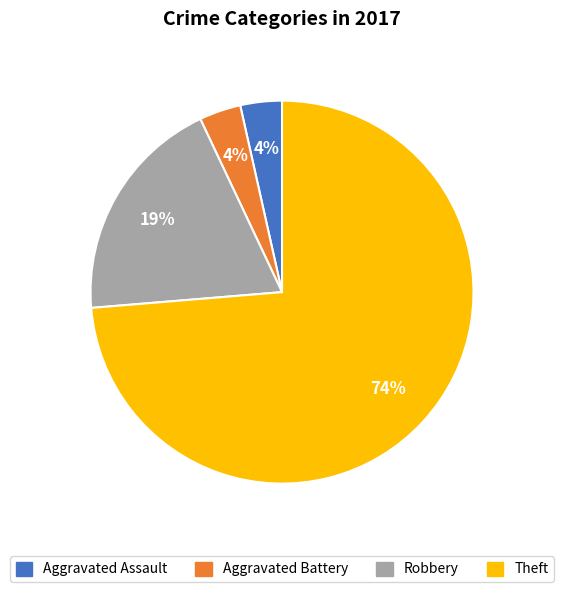

Is the sum of Aggravated Assault and Robbery greater than half?

No